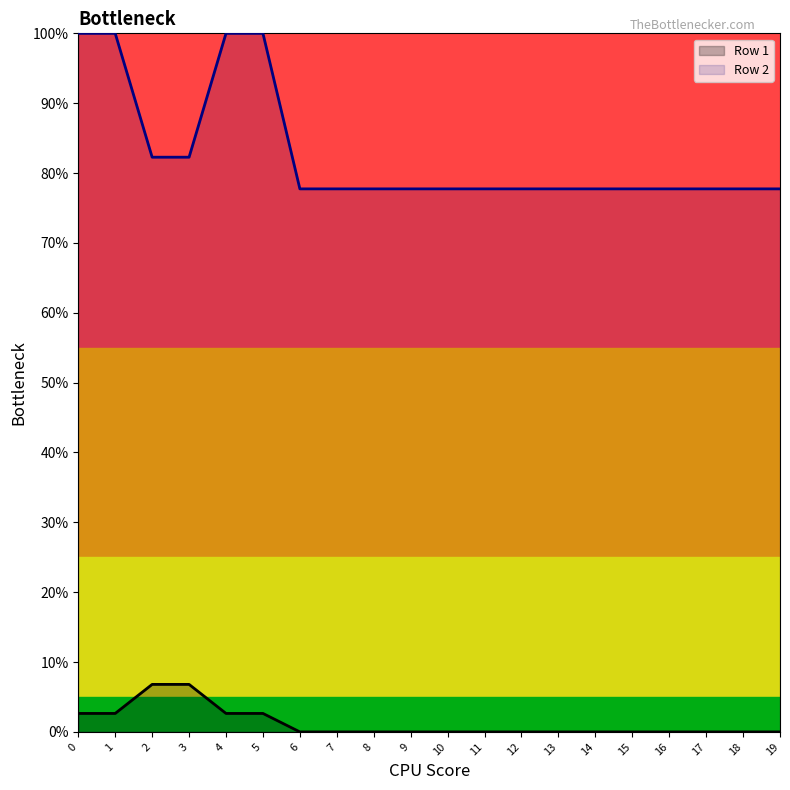

At 0, list the series in order from smallest to largest.

Row 1, Row 2